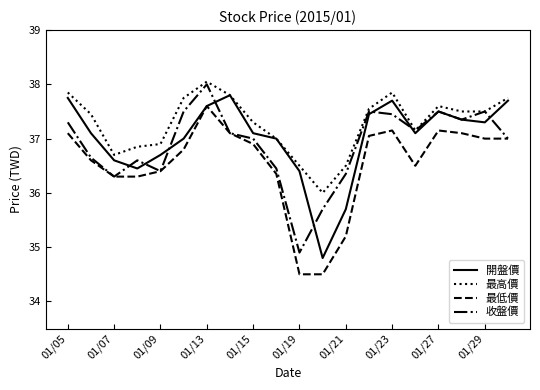

What is the lowest value of the 最高價 series?

36.0